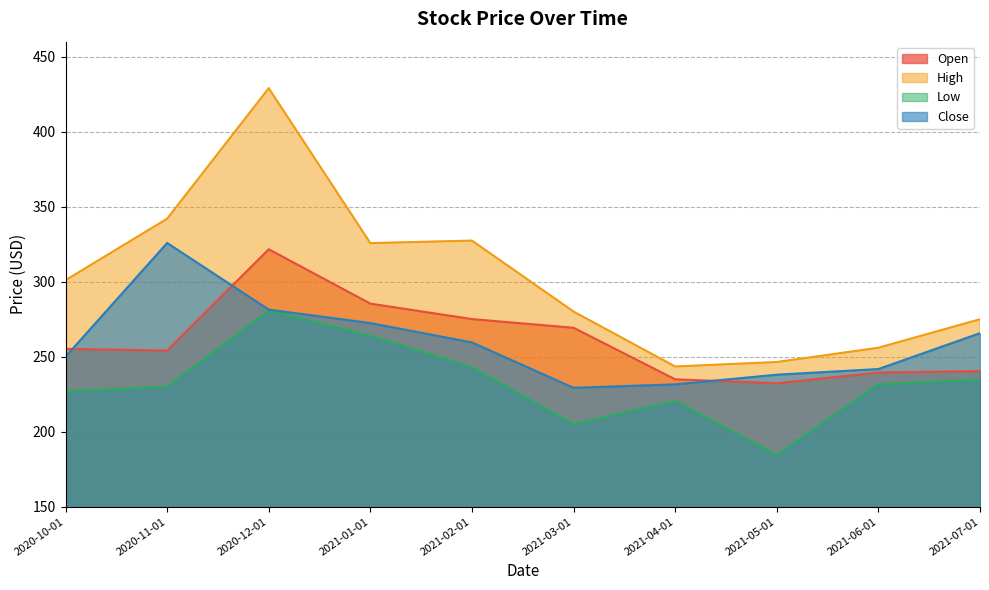

True or false: Open and High intersect in this chart.

False